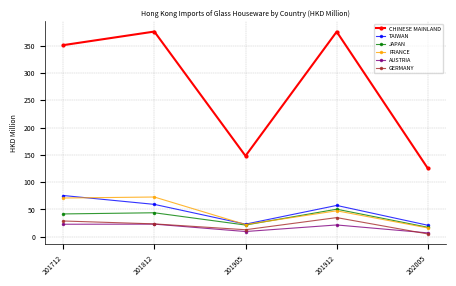

Is it true that TAIWAN equals 57.4 at 201912?

True